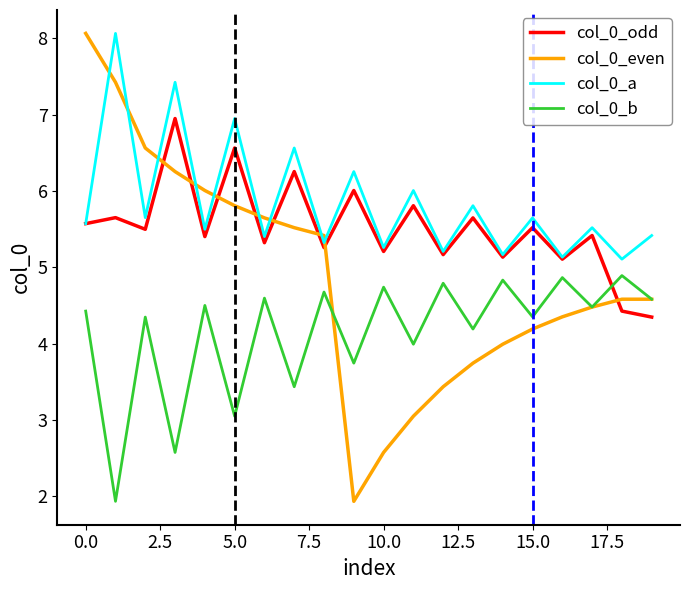

What are all the series names shown in the legend?

col_0_odd, col_0_even, col_0_a, col_0_b